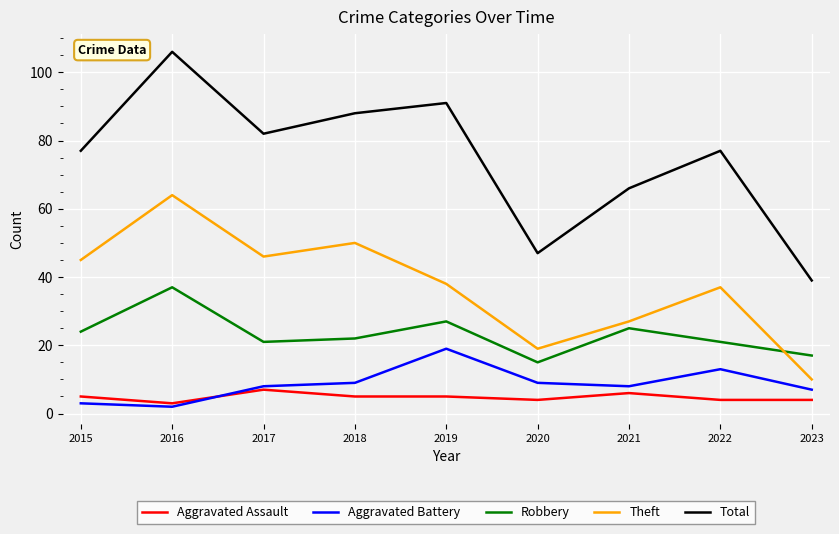

What is the difference between the maximum and second lowest values in the Robbery series?

20